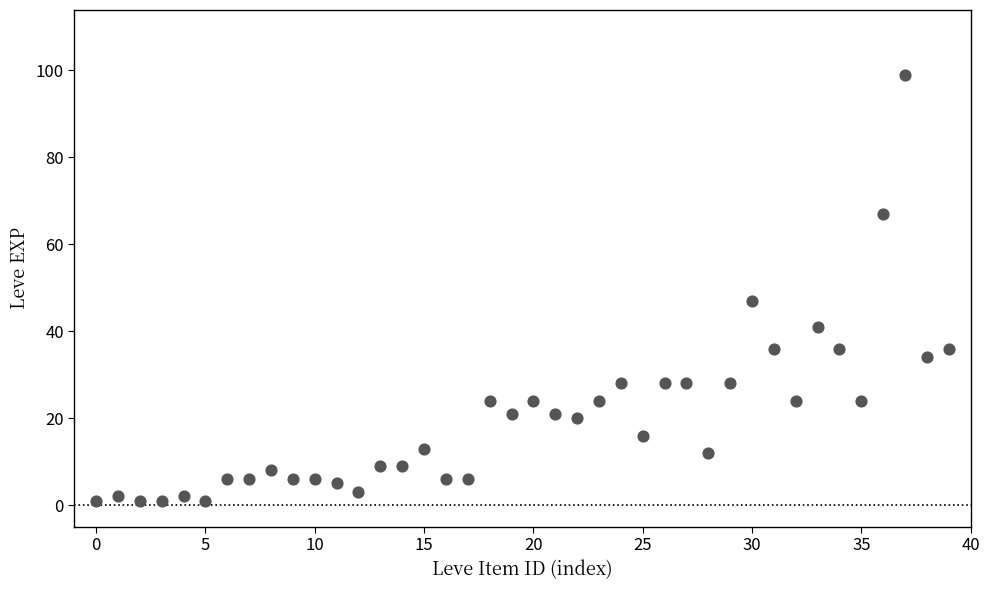

What Y value in the scatter plot is closest to 50?

47